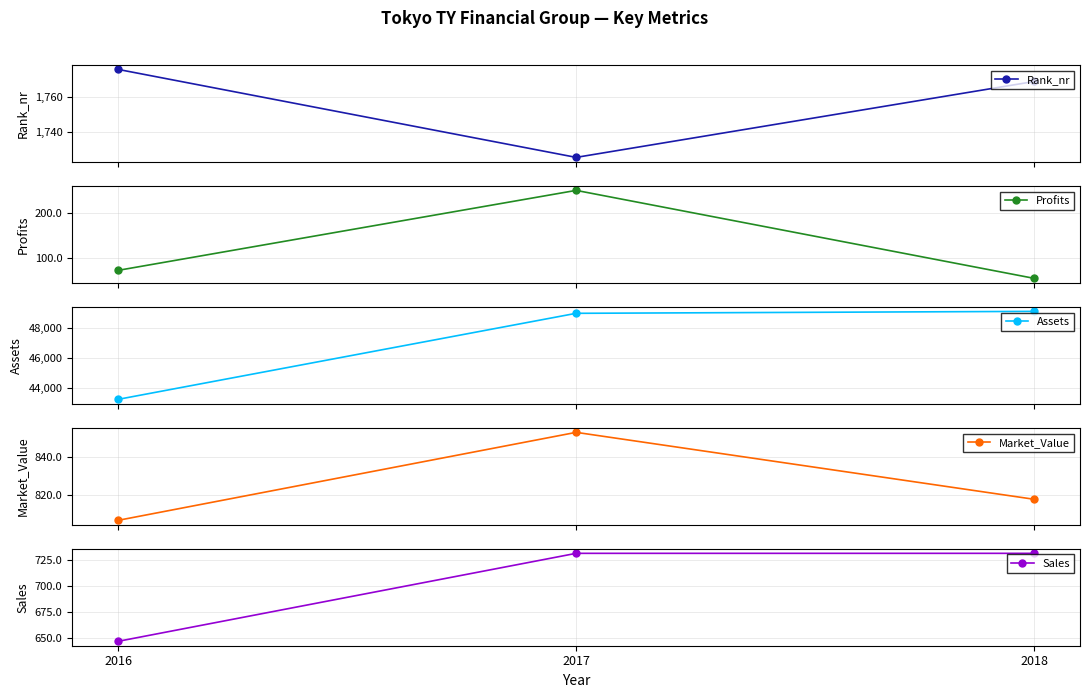

Which category has the lowest value across all series?

2018